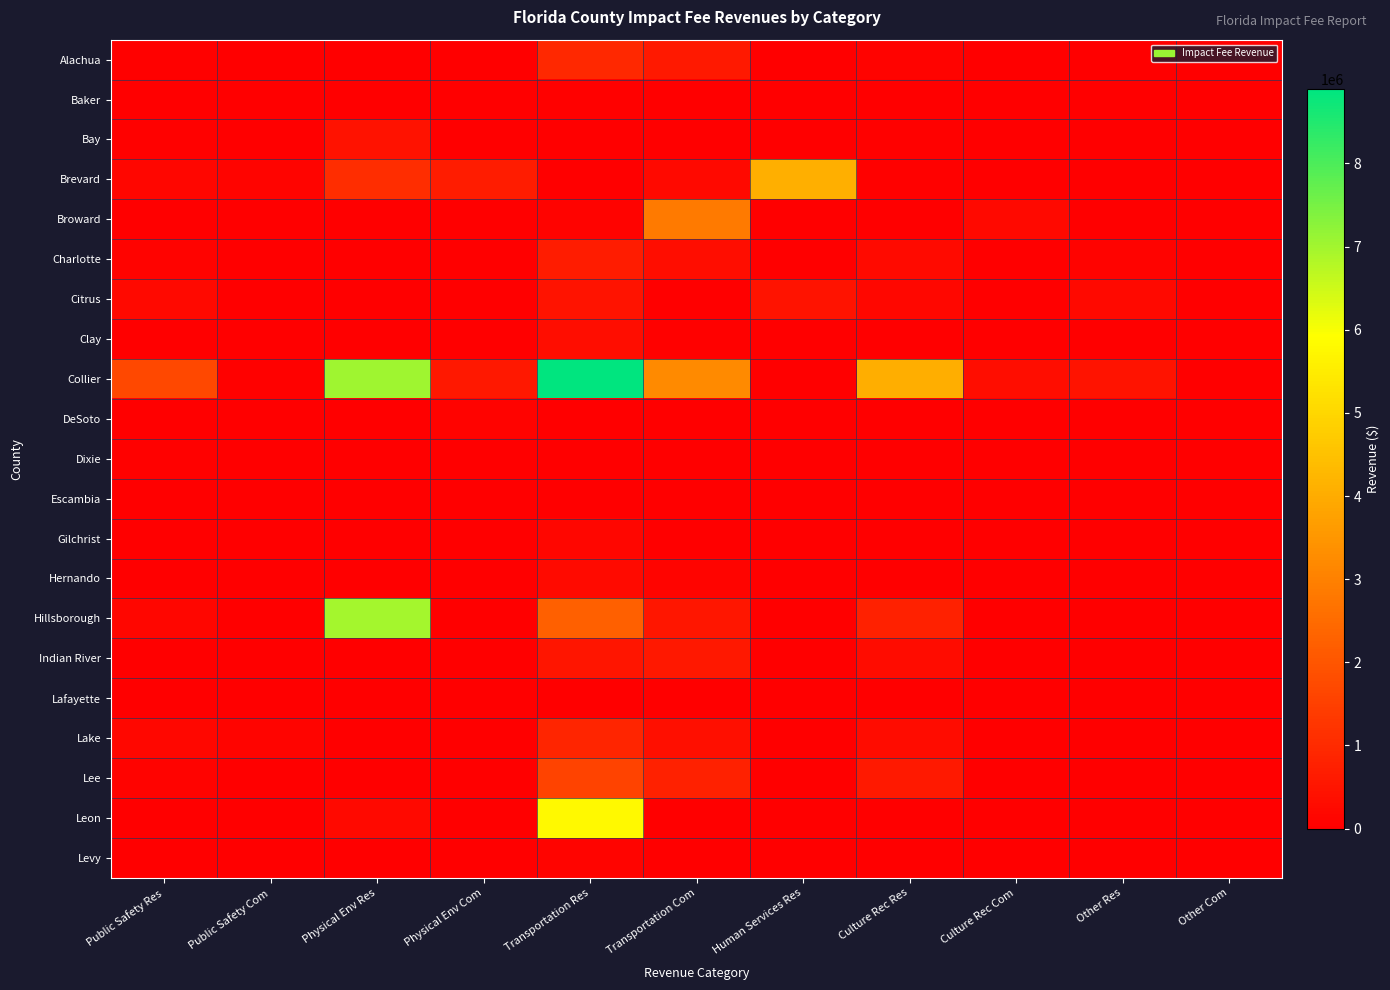

Which series has the widest spread of values?

Collier